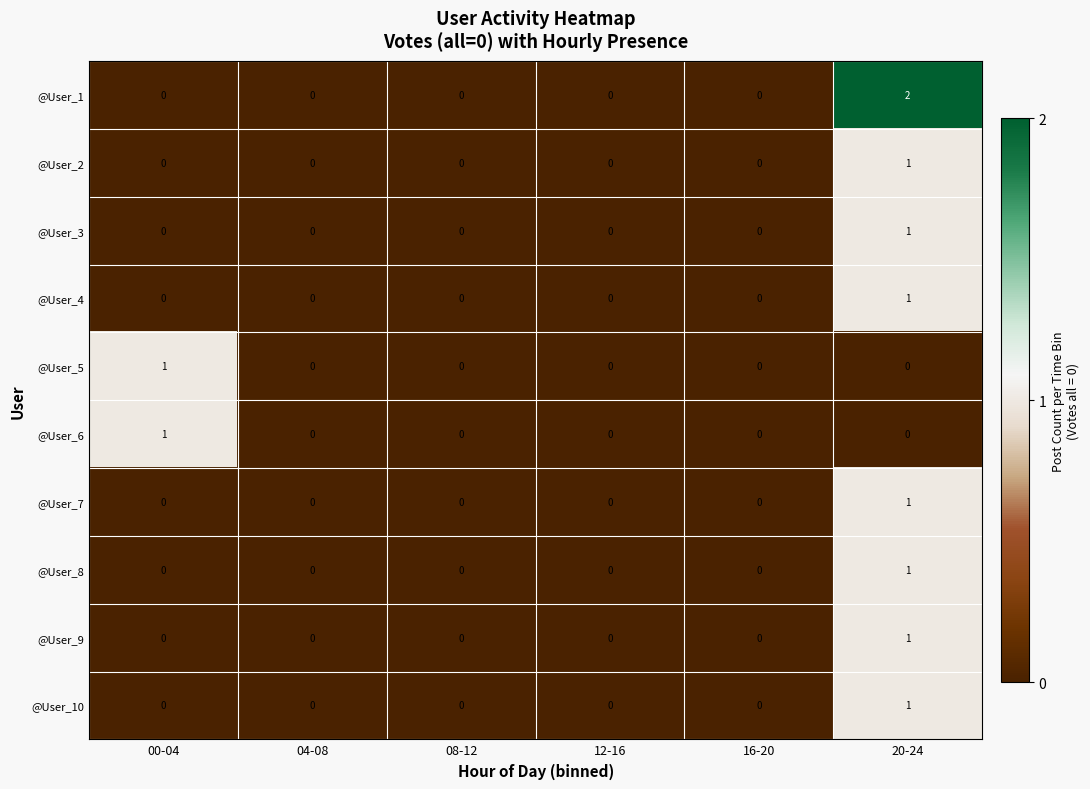

Which series has the widest spread of values?

@User_1